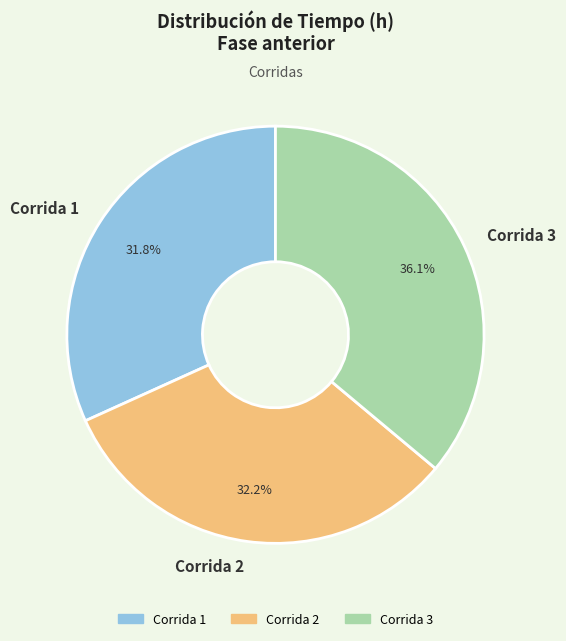

Is there any slice that represents more than half of the pie?

No